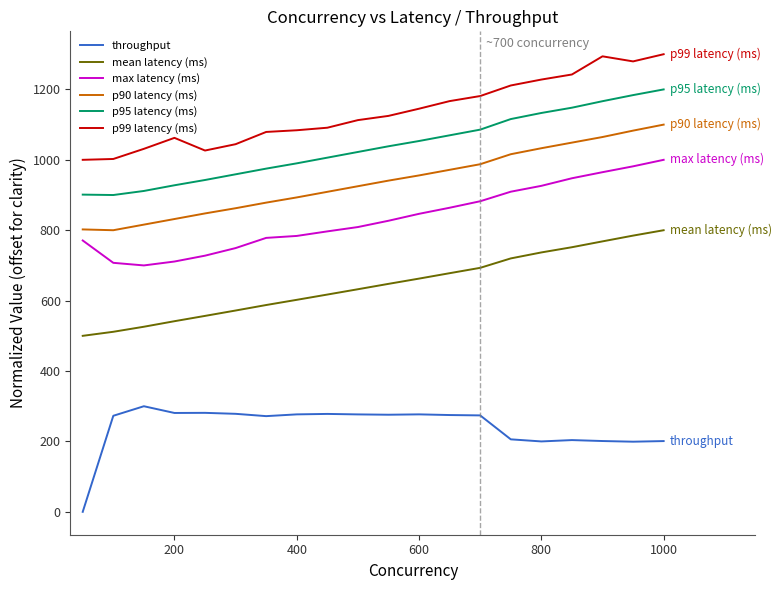

True or false: p90 latency (ms) and p95 latency (ms) cross at least once.

False